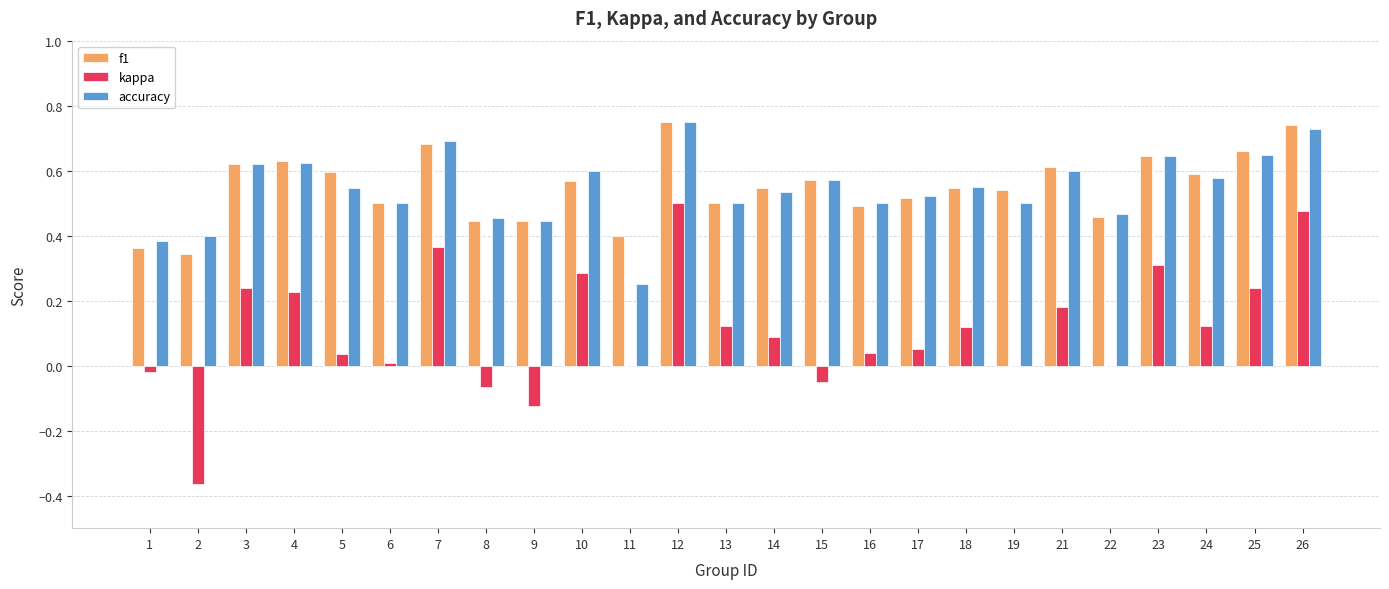

Between 21 and 22, which series saw the biggest shift?

kappa